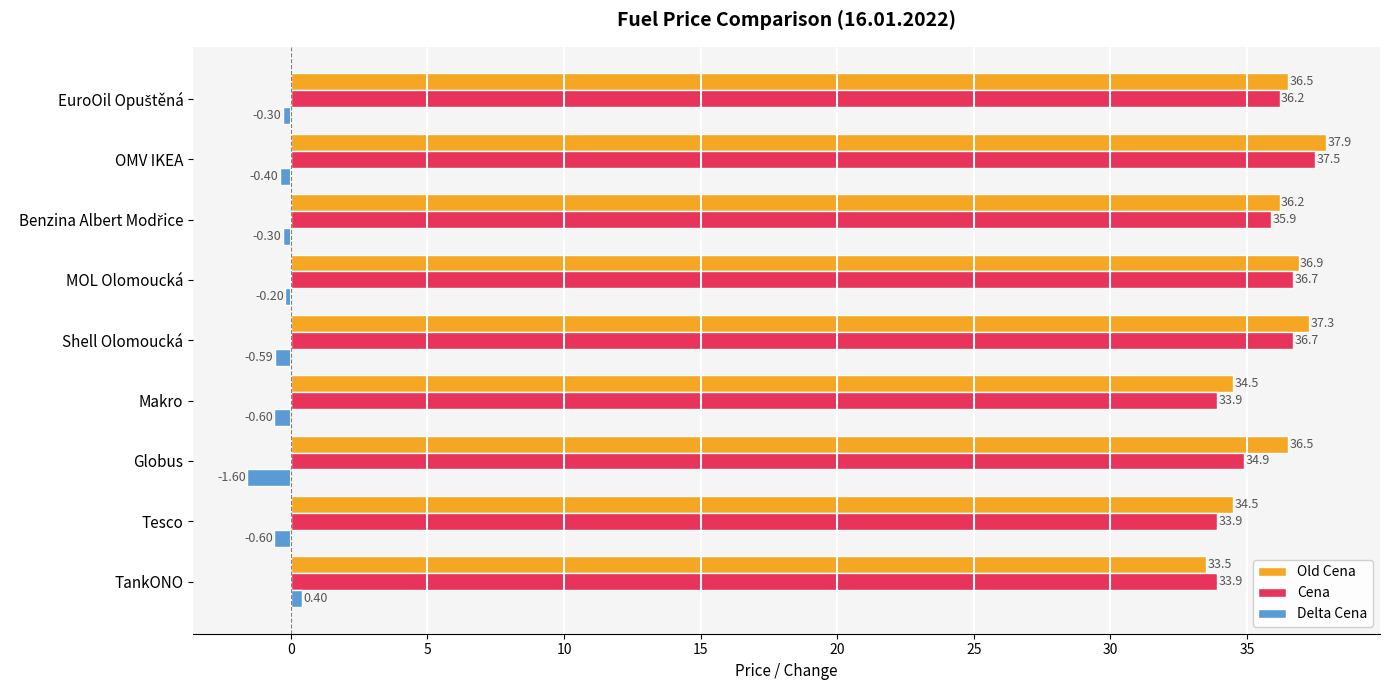

At which category is the sum across all series the highest?

OMV IKEA